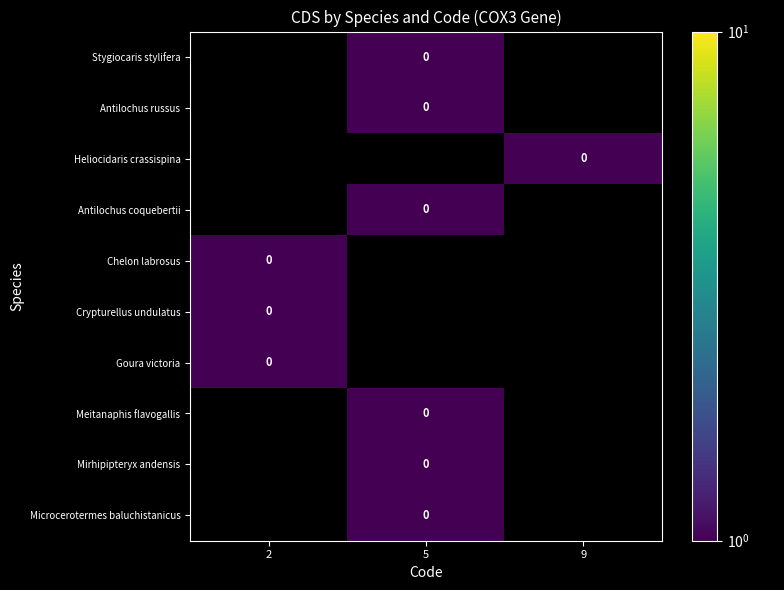

How many data points does each series have?

3